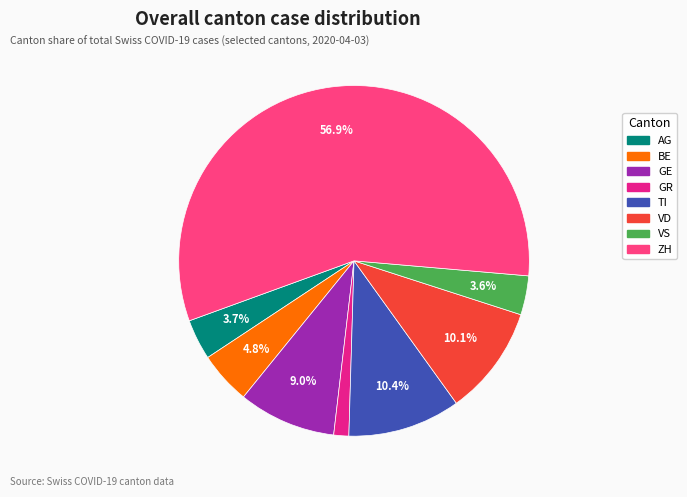

Is it true that ZH is 57% of the pie?

True